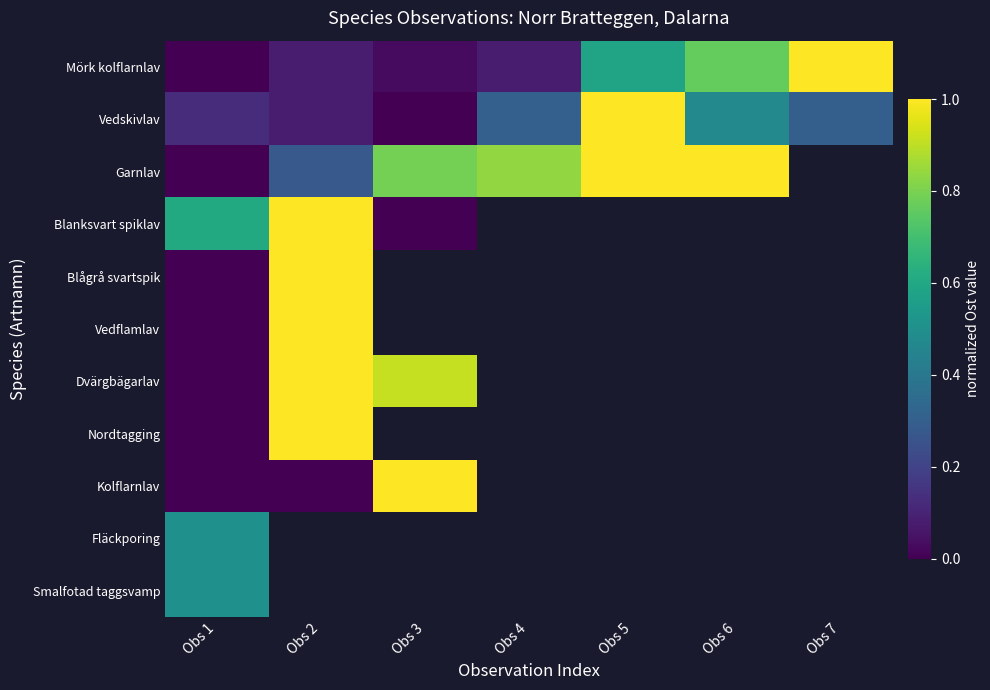

How many series are shown in this chart?

11